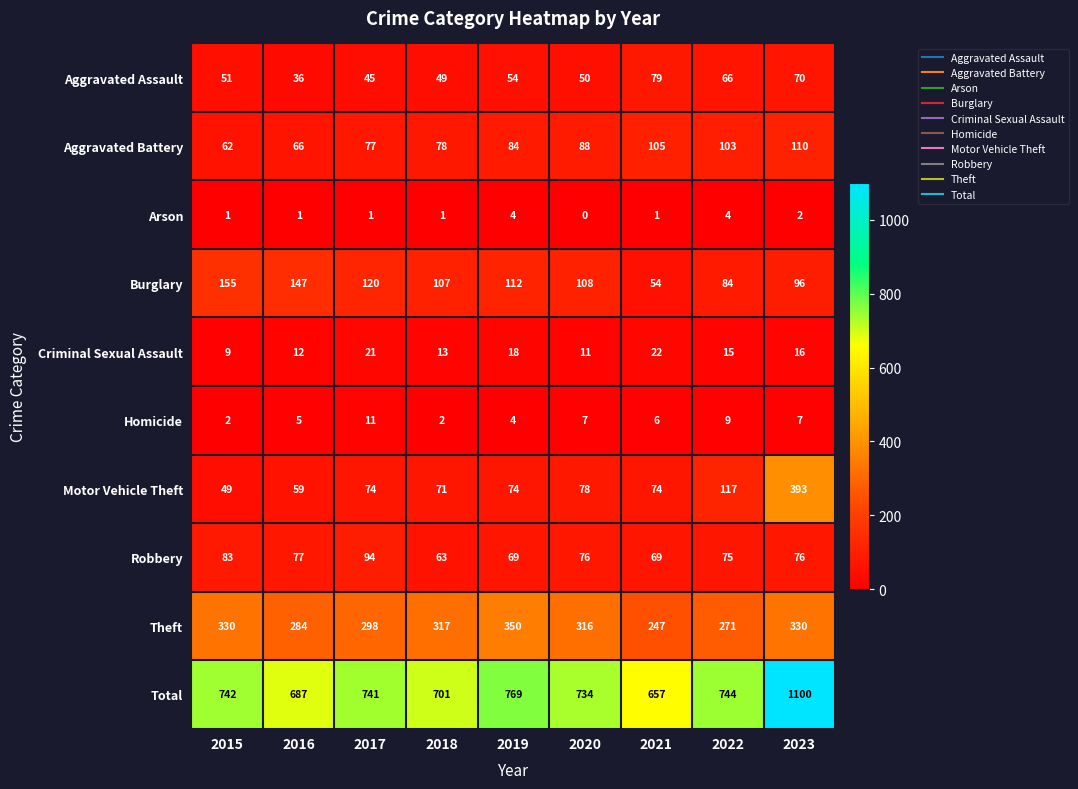

Which series has the widest spread of values?

Total